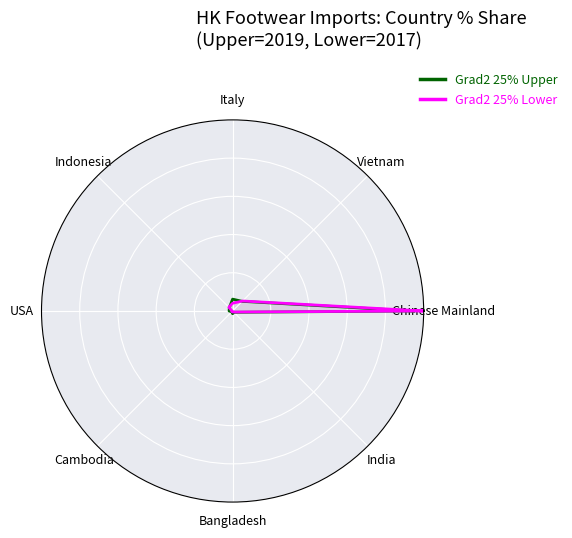

What are all the series names shown in the legend?

Grad2 25% Upper, Grad2 25% Lower